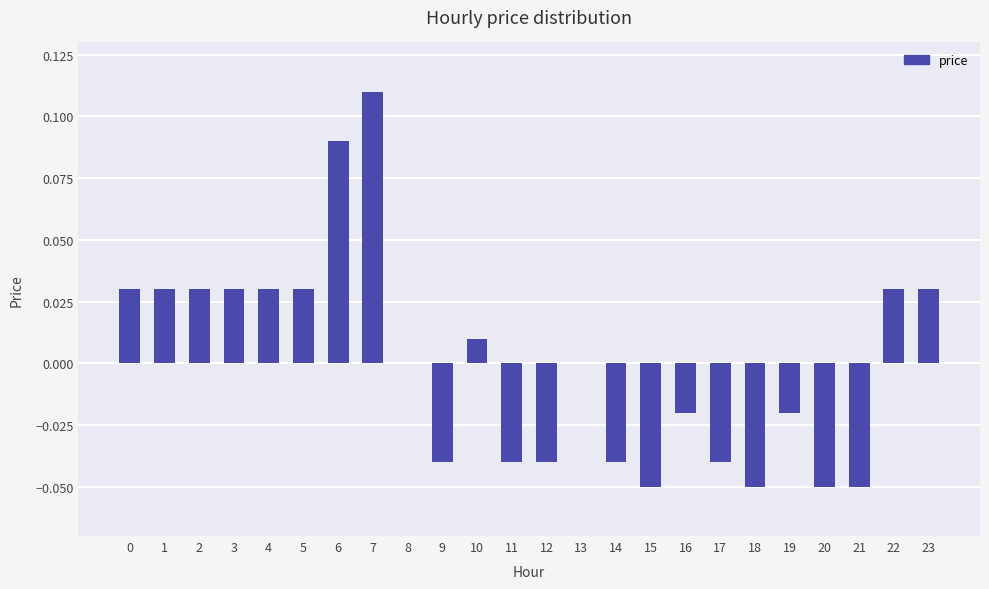

How many series are shown in this chart?

1